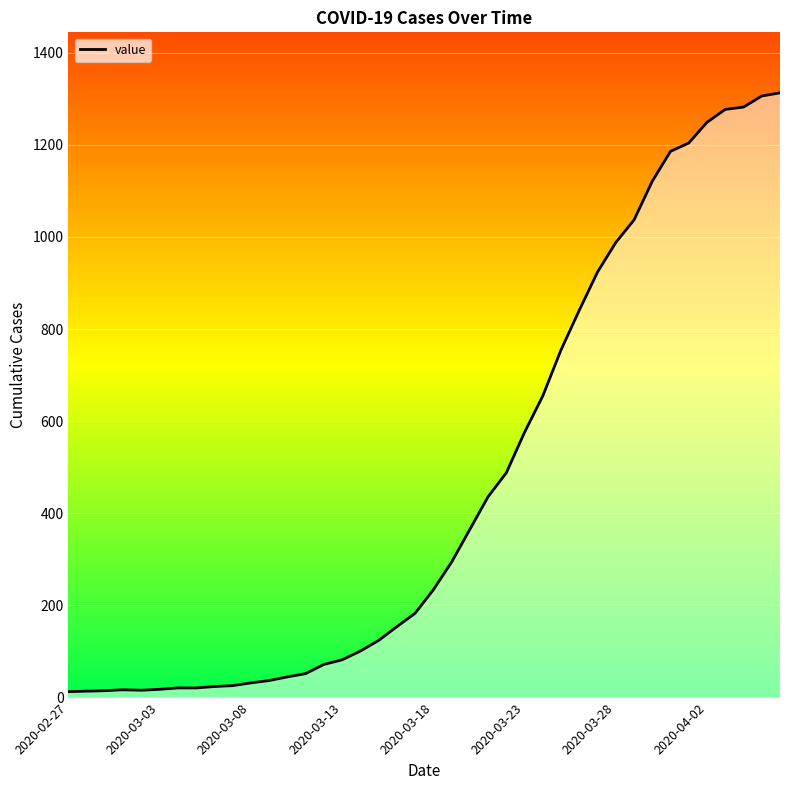

What is the greatest value displayed?

1313